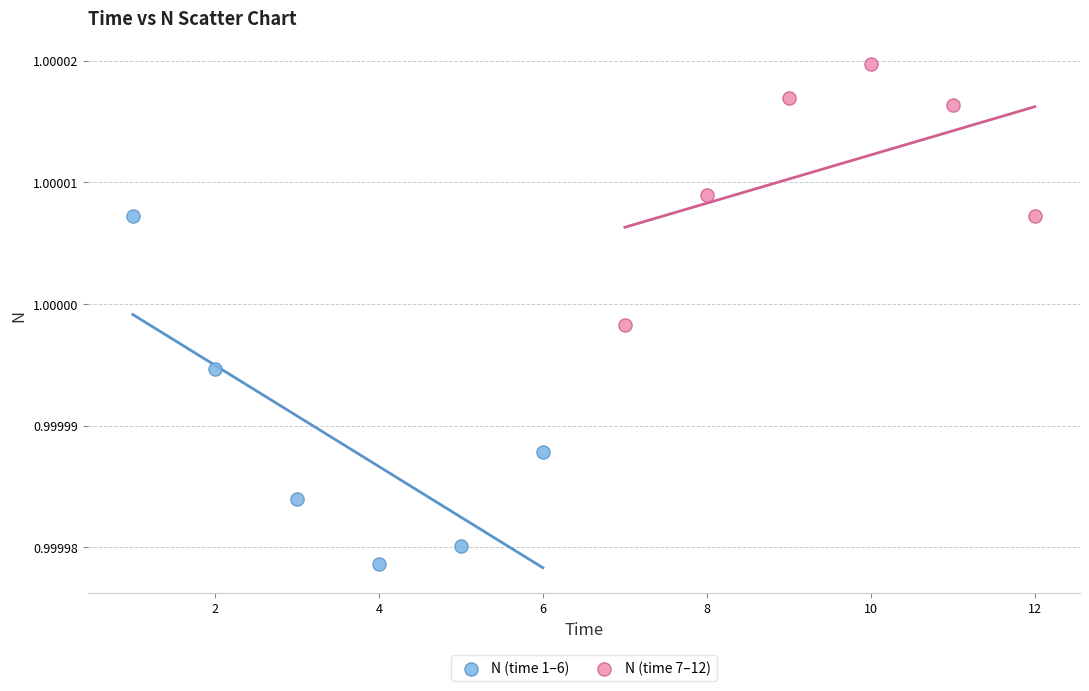

Which series contains the highest Y value?

N (time 7–12)